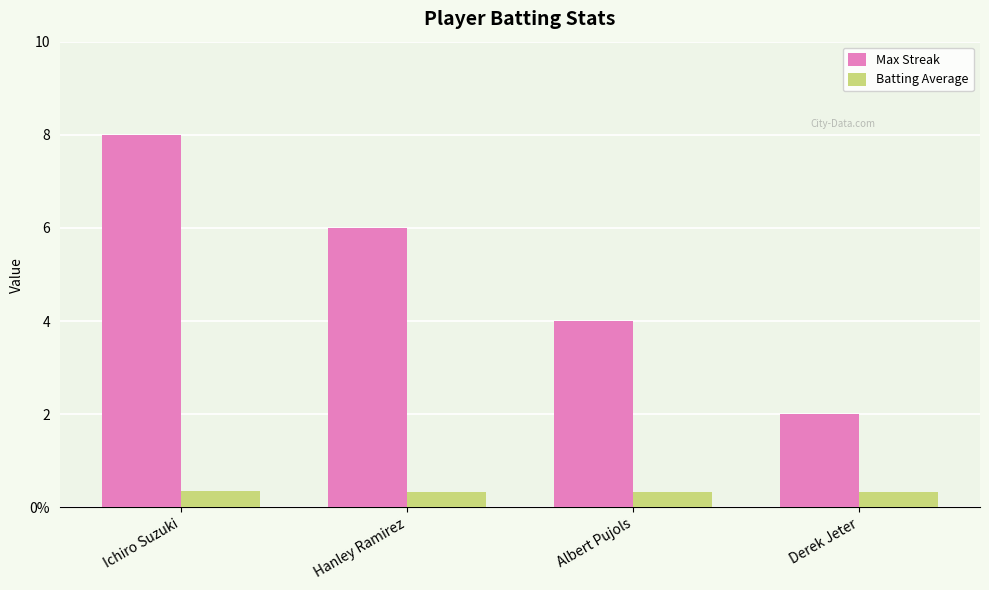

What is the maximum value shown in the chart?

8.0